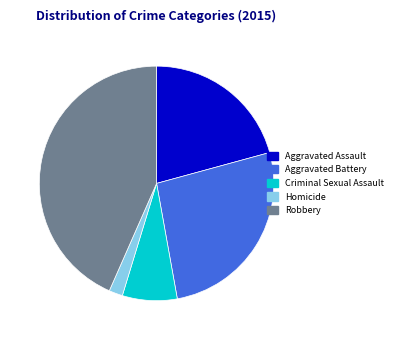

Which category has the biggest portion of the pie?

Robbery